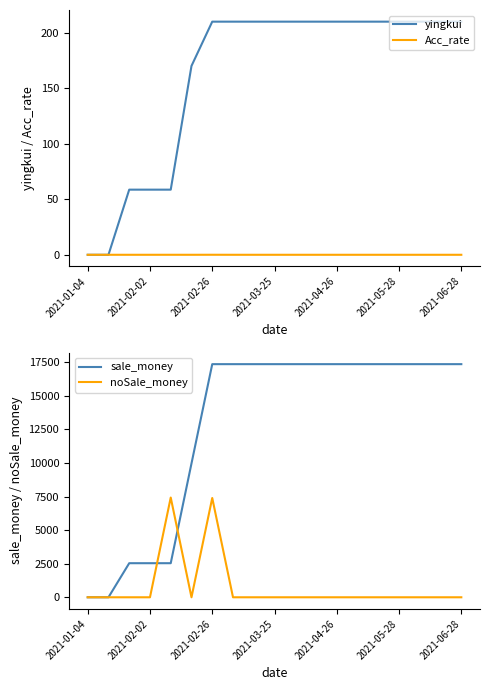

Reading right to left, transcribe all the data shown in this chart.

yingkui: 210.1	210.1	210.1	210.1	210.1	210.1	210.1	210.1	210.1	210.1	210.1	210.1	210.1	170.2	58.7	58.7	58.7	0.0	0.0
Acc_rate: 0.0	0.0	0.0	0.0	0.0	0.0	0.0	0.0	0.0	0.0	0.0	0.0	0.0	0.0	0.0	0.0	0.0	0.0	0.0
sale_money: 17349.9	17349.9	17349.9	17349.9	17349.9	17349.9	17349.9	17349.9	17349.9	17349.9	17349.9	17349.9	17349.9	9960.0	2536.5	2536.5	2536.5	0.0	0.0
noSale_money: 0.0	0.0	0.0	0.0	0.0	0.0	0.0	0.0	0.0	0.0	0.0	0.0	7389.9	0.0	7423.5	0.0	0.0	0.0	0.0